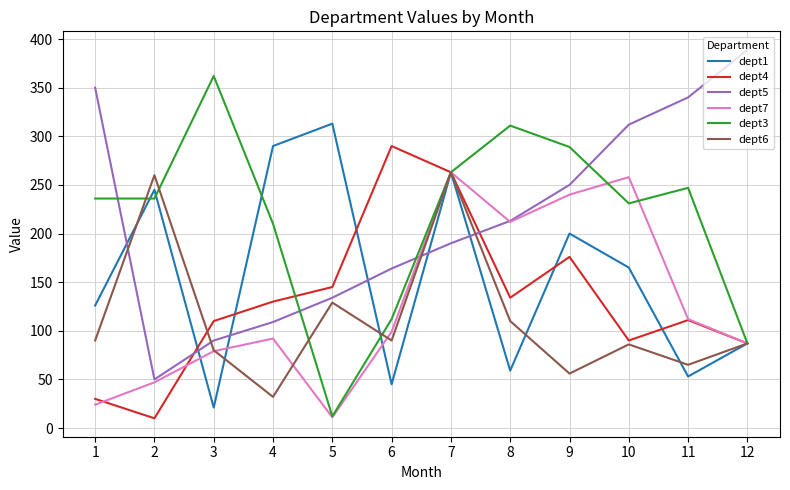

The dept6 series shows 22 at 12. True or false?

False